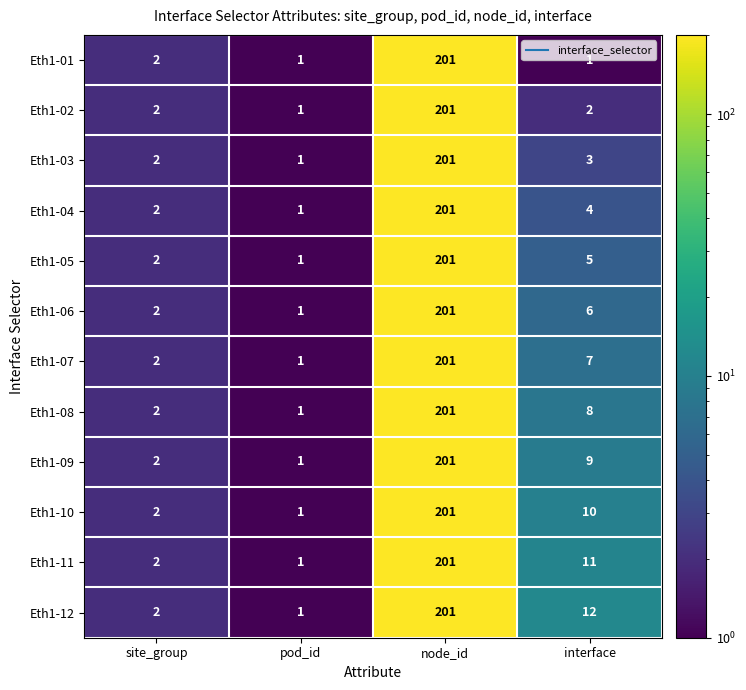

The Eth1-07 series shows 0 at pod_id. True or false?

False